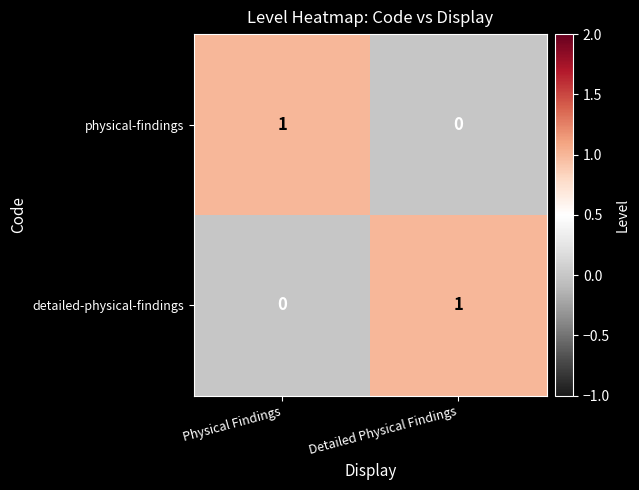

Which category has the lowest value in the detailed-physical-findings series?

Physical Findings